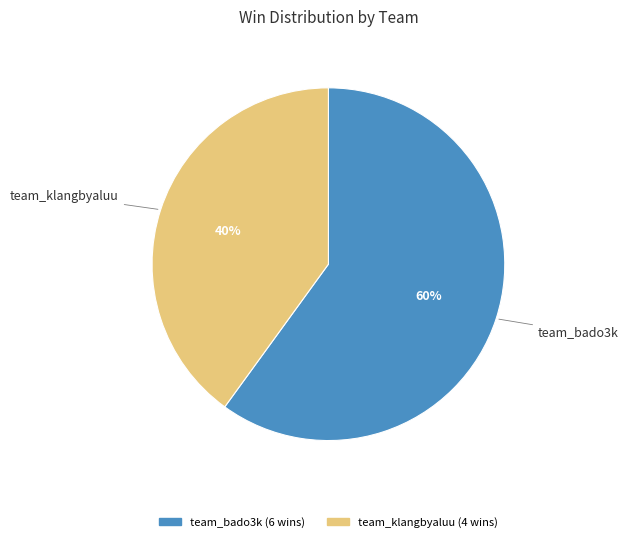

To the nearest percent, what percentage of the pie is team_klangbyaluu?

40%